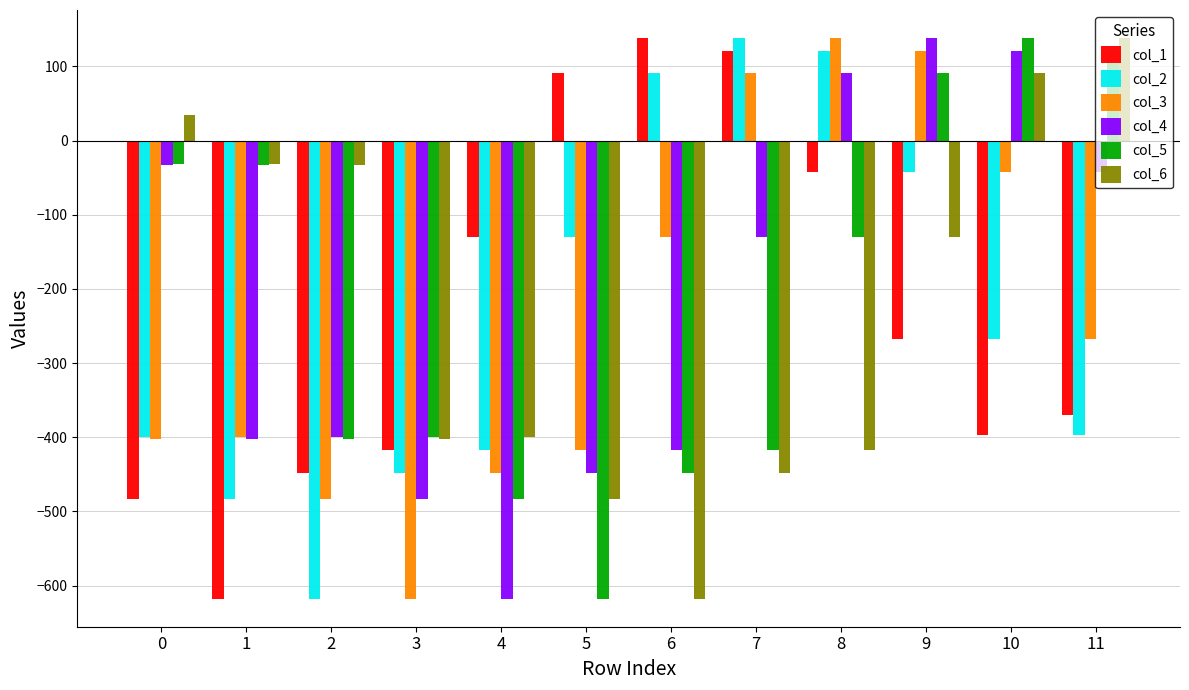

How many bars are there in each group?

6